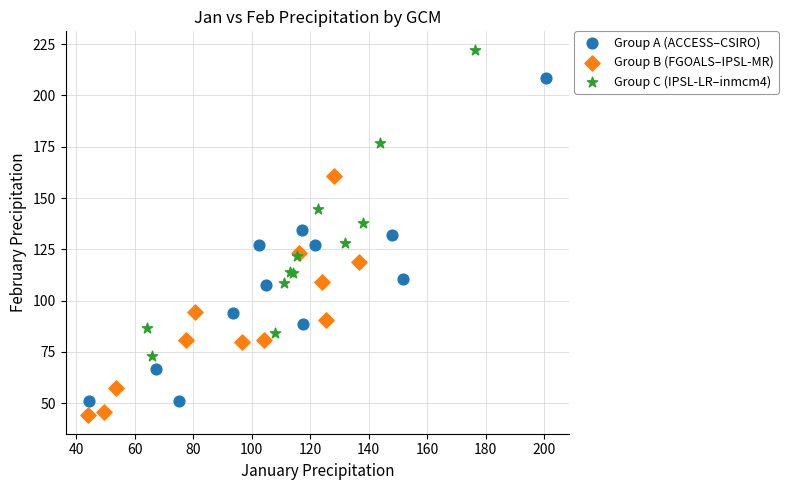

Which series has the largest Y range (max minus min)?

Group A (ACCESS–CSIRO)